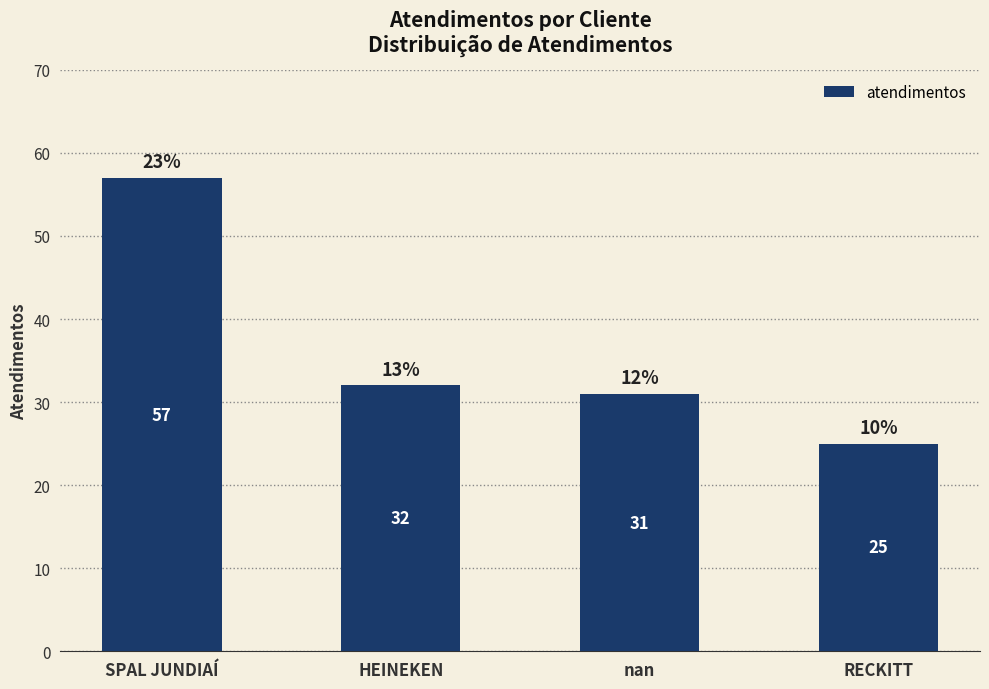

What is the difference between the maximum and second lowest values?

26